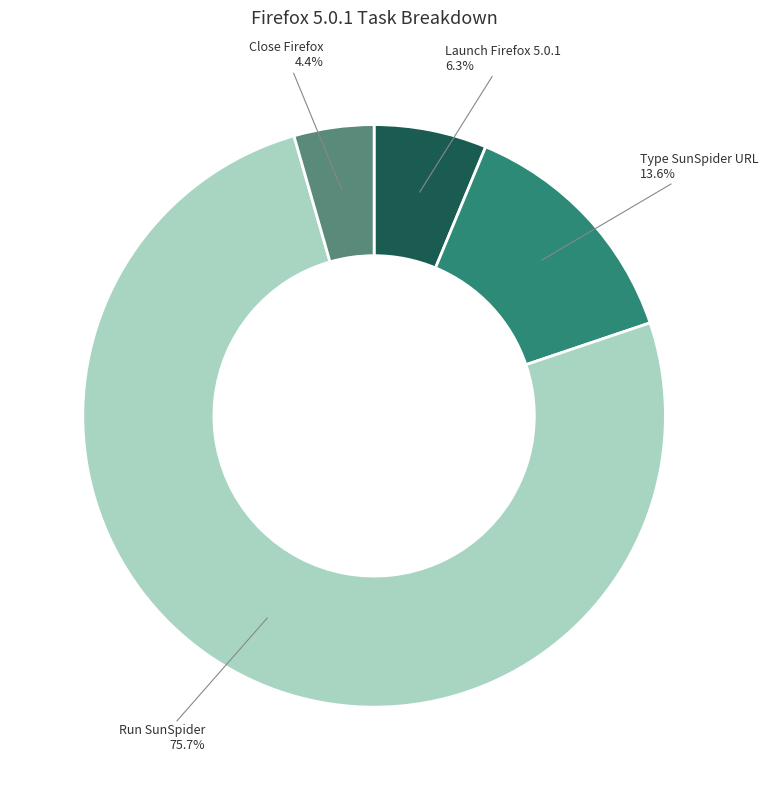

Does any single category account for the majority?

Yes